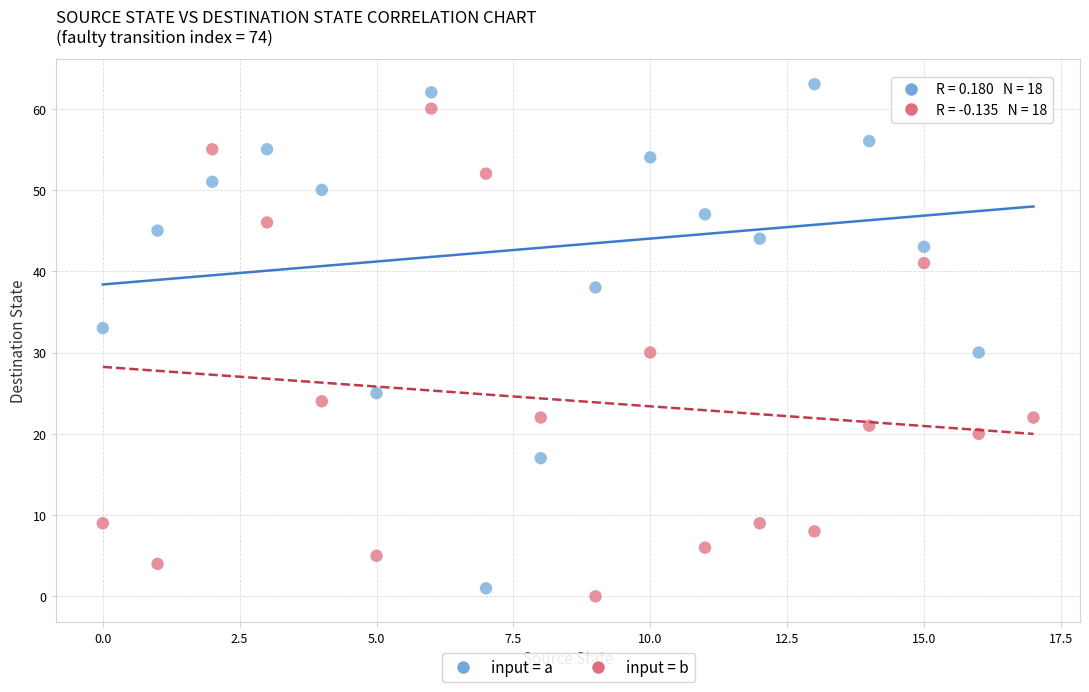

Which series contains the highest Y value?

input = a